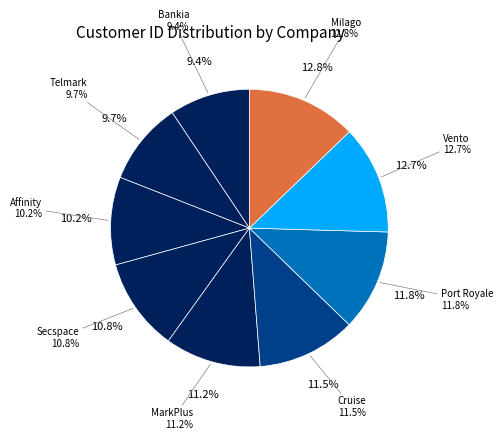

What percentage is the Port Royale slice, to the nearest percent?

12%